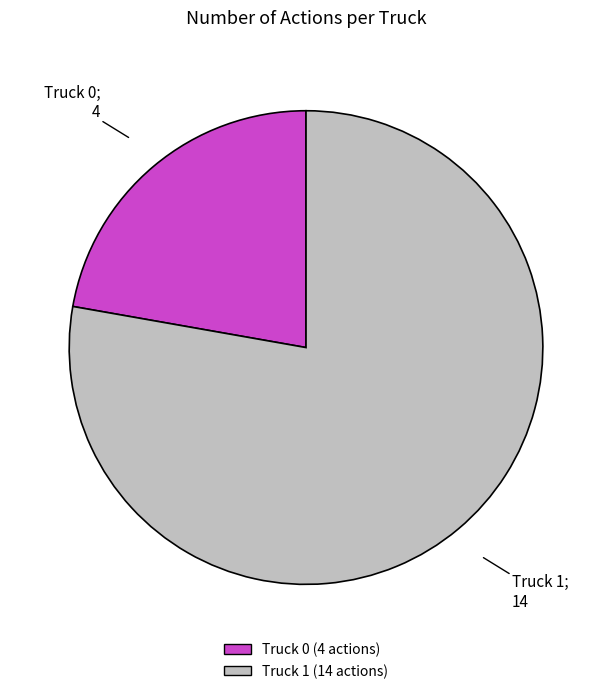

Is there a majority slice in this chart?

Yes